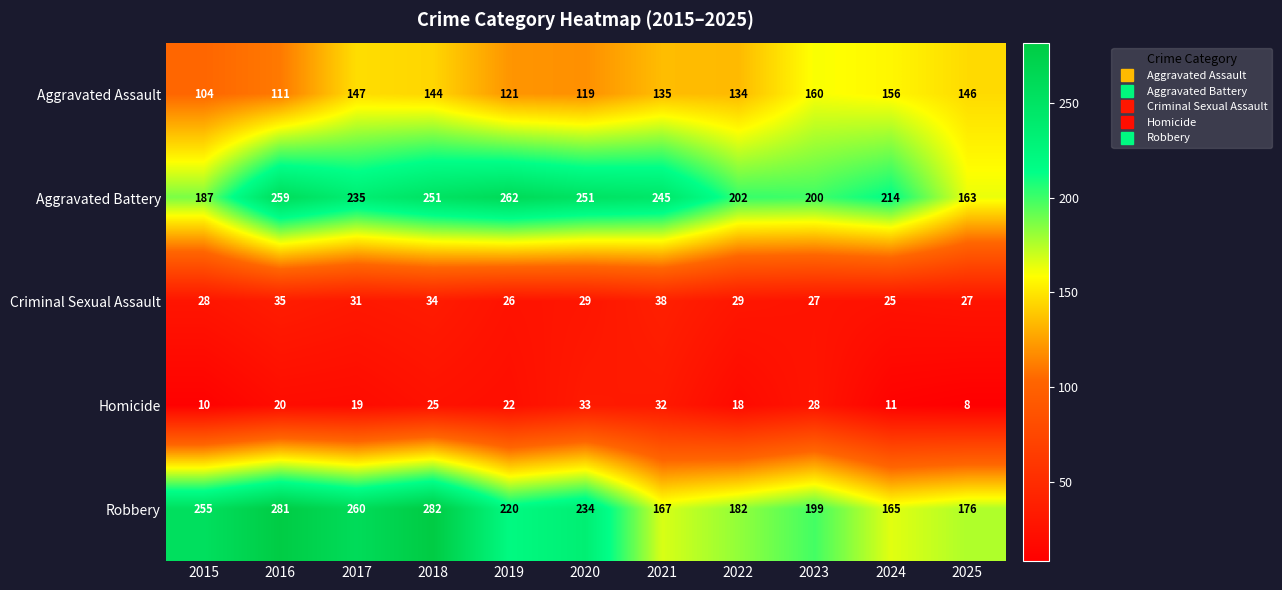

How many data points does each series have?

11